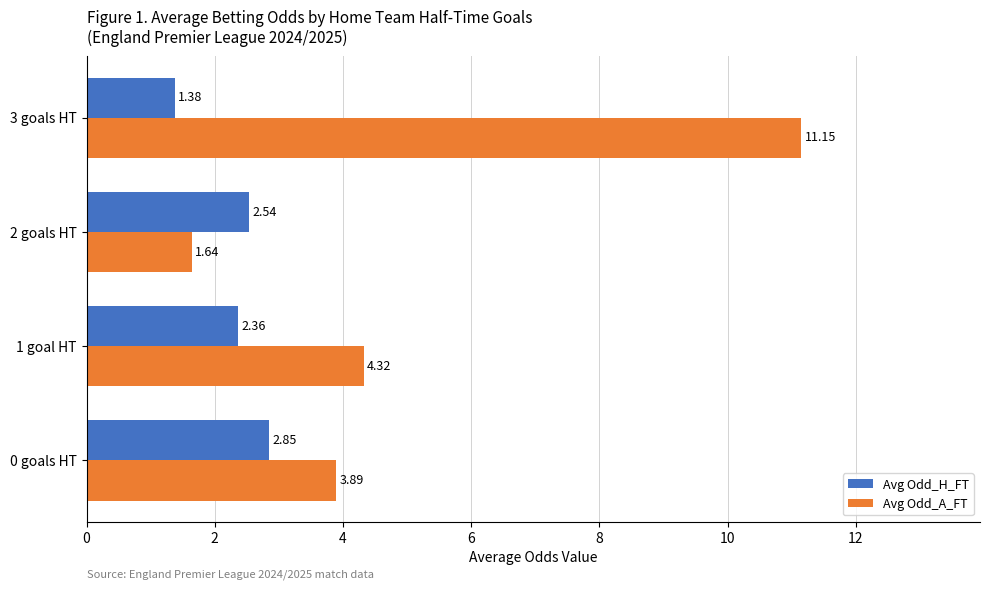

What is the difference between the maximum and second lowest values in the Avg Odd_A_FT series?

7.3